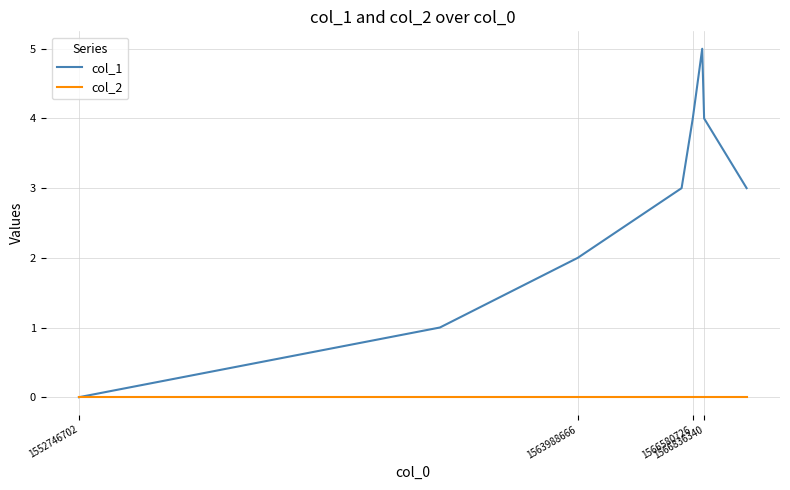

Which series has the largest total across all categories?

col_1